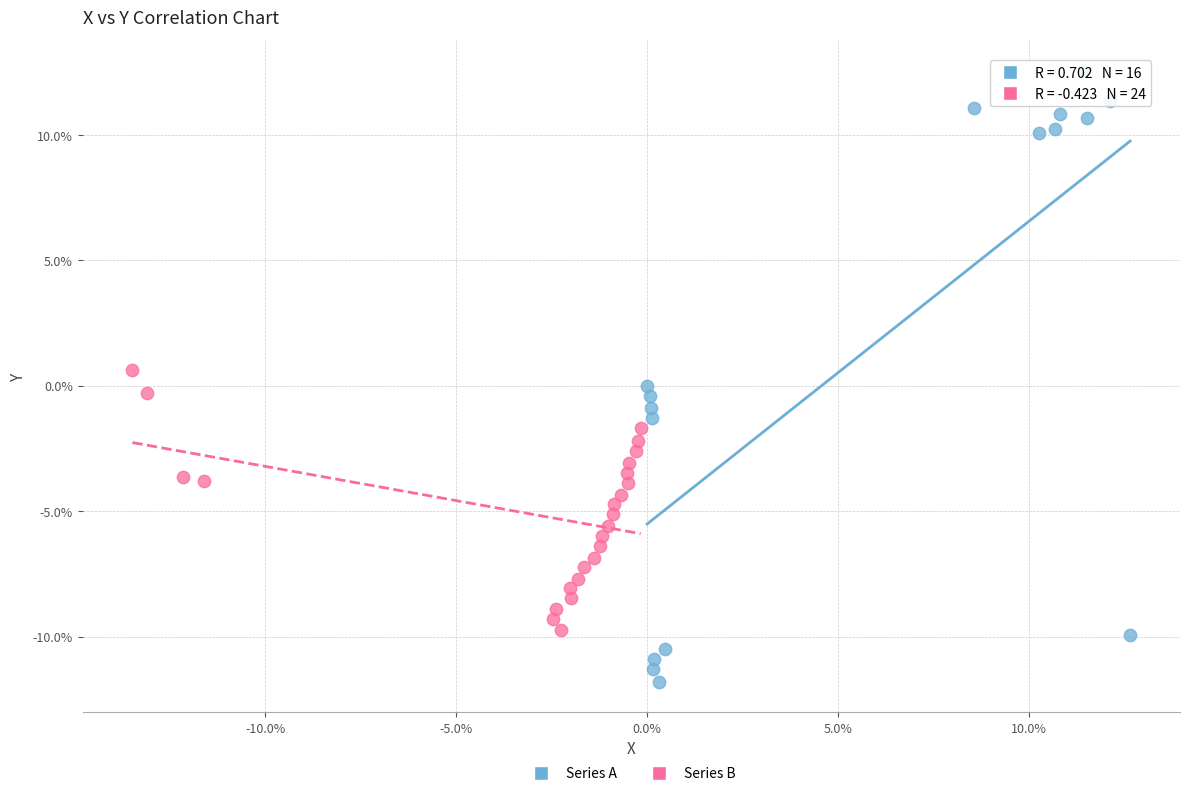

What are all the series names shown in the legend?

Series A, Series B